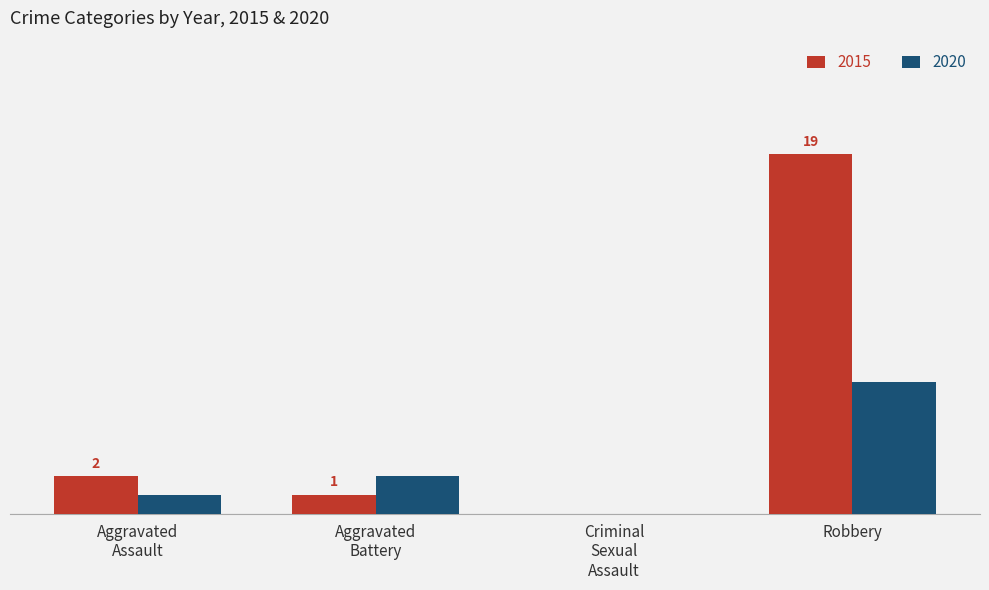

Rank the series by their average value, from lowest to highest.

2020, 2015